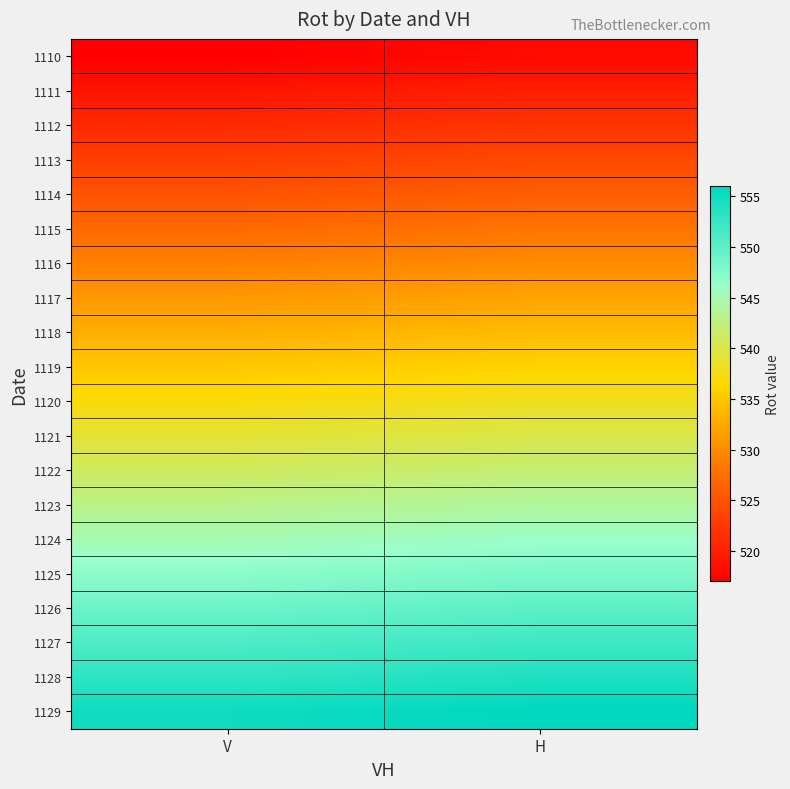

At how many categories does at least one series exceed 527?

2